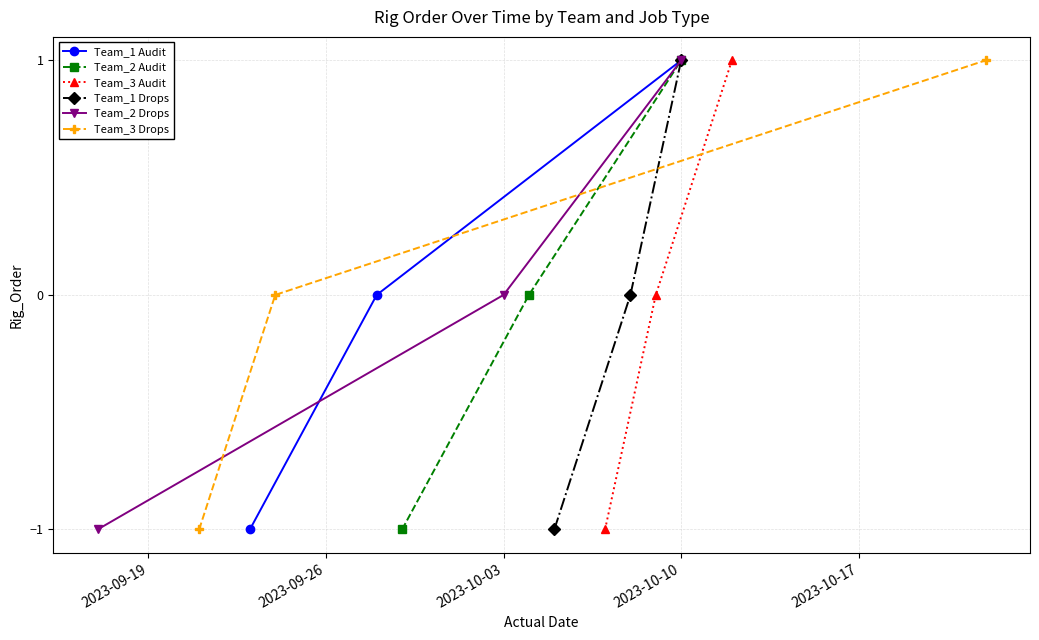

How many lines are shown in the chart?

6